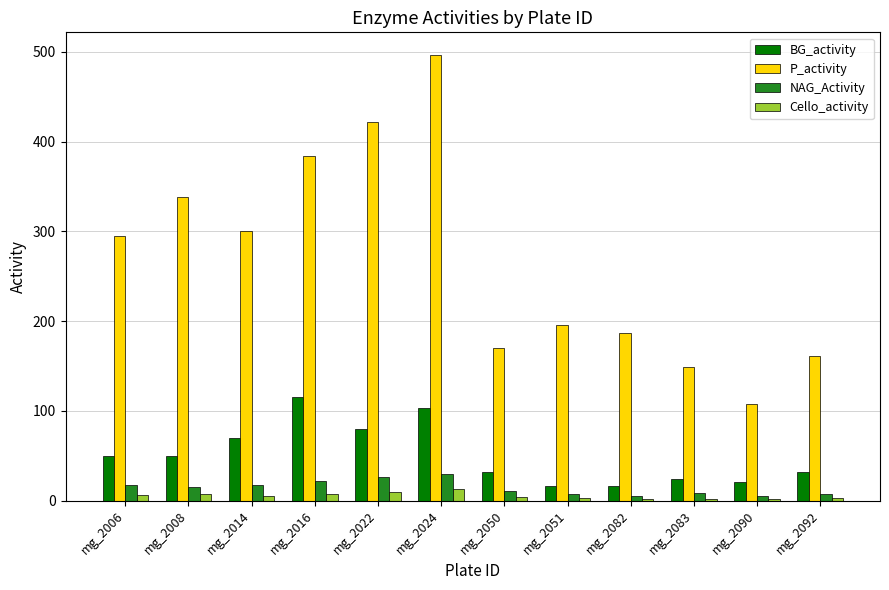

How many bars are there in each group?

4